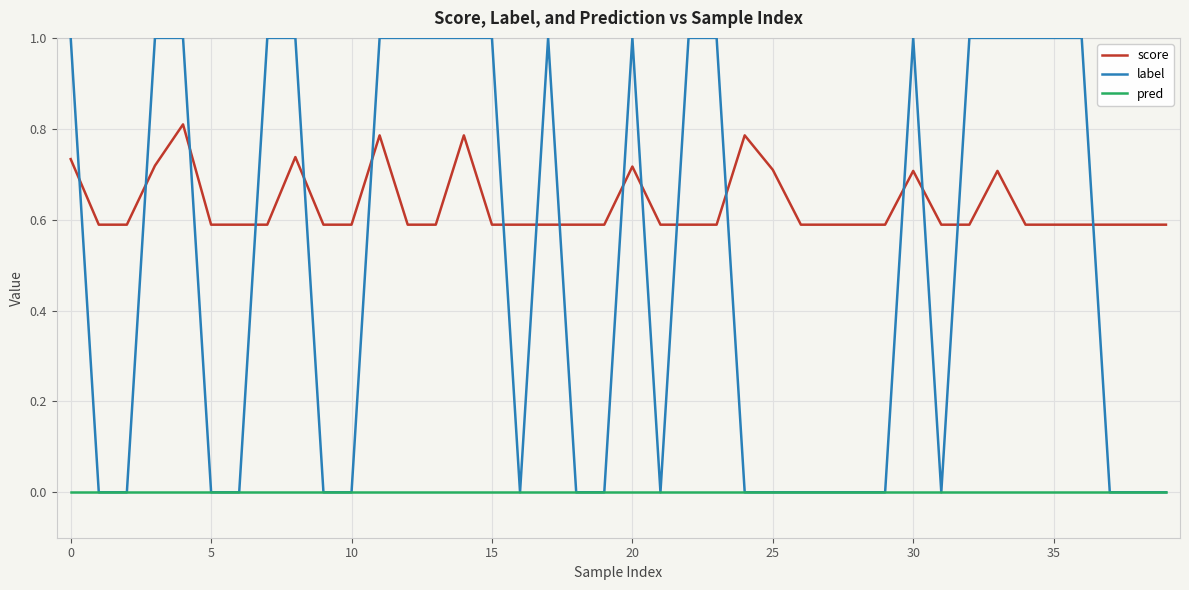

Does the chart have visible grid lines?

Yes